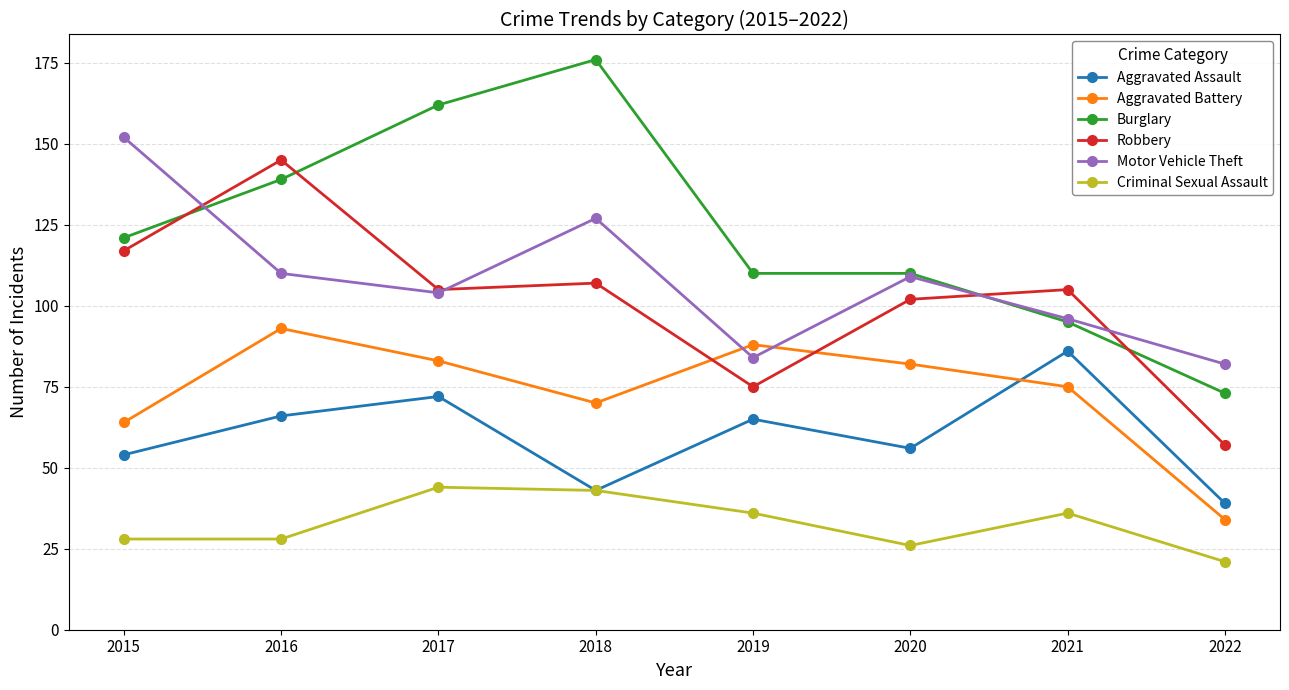

True or false: Criminal Sexual Assault and Aggravated Battery cross at least once.

False